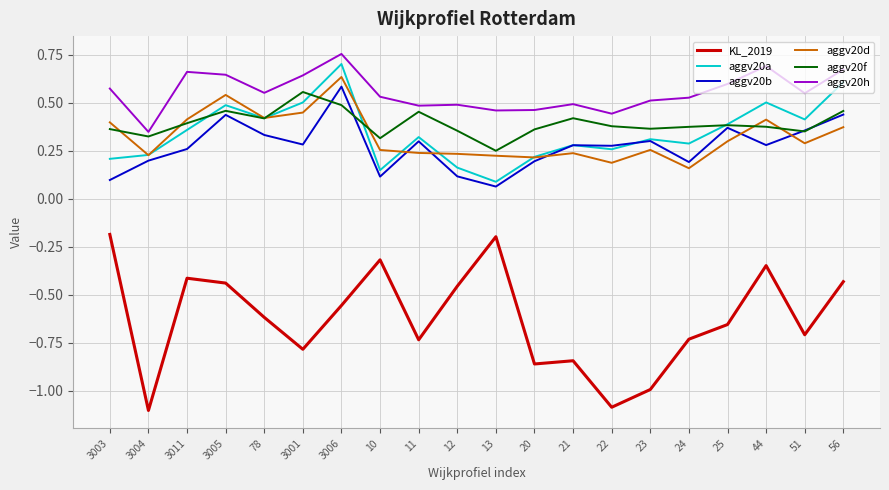

How many lines are shown in the chart?

6